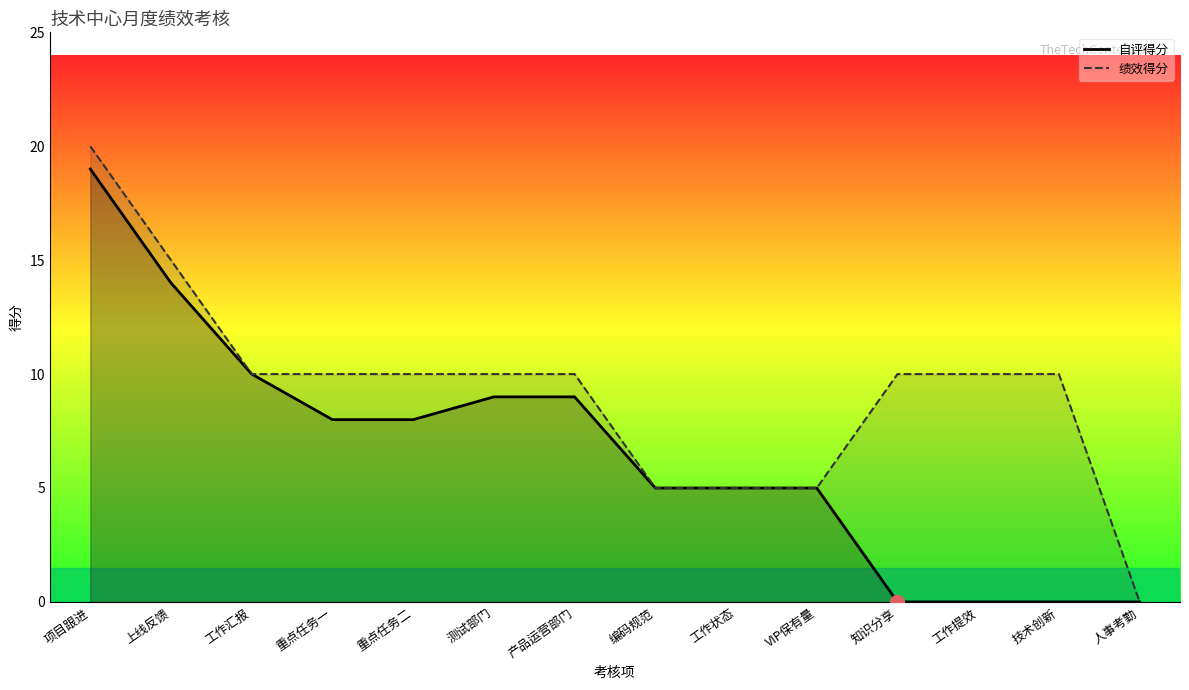

Reading right to left, extract all data points from this chart.

自评得分: 人事考勤=0	技术创新=0	工作提效=0	知识分享=0	VIP保有量=5	工作状态=5	编码规范=5	产品运营部门=9	测试部门=9	重点任务二=8	重点任务一=8	工作汇报=10	上线反馈=14	项目跟进=19
绩效得分: 人事考勤=0	技术创新=10	工作提效=10	知识分享=10	VIP保有量=5	工作状态=5	编码规范=5	产品运营部门=10	测试部门=10	重点任务二=10	重点任务一=10	工作汇报=10	上线反馈=15	项目跟进=20